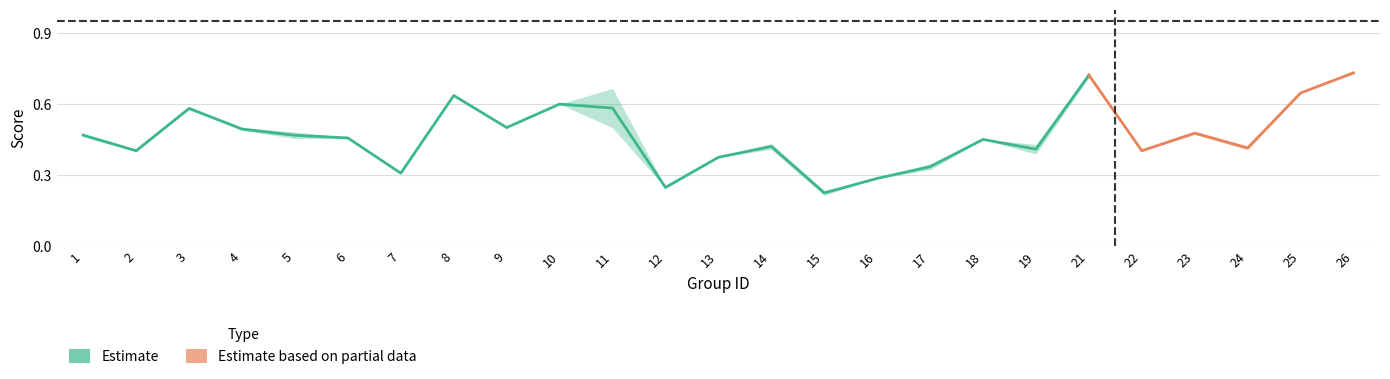

The accuracy series shows 0.7 at 26. True or false?

True